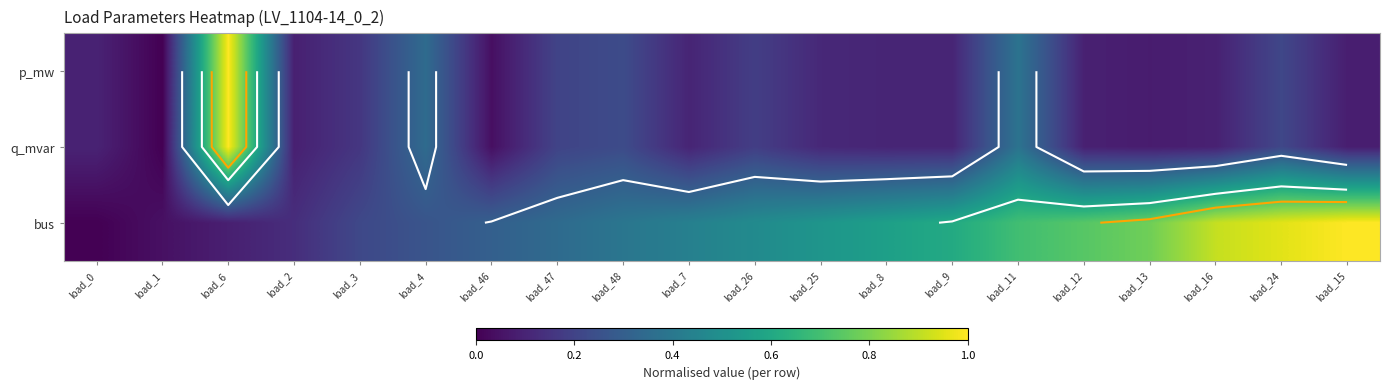

What value does the p_mw series have at load_11?

0.4